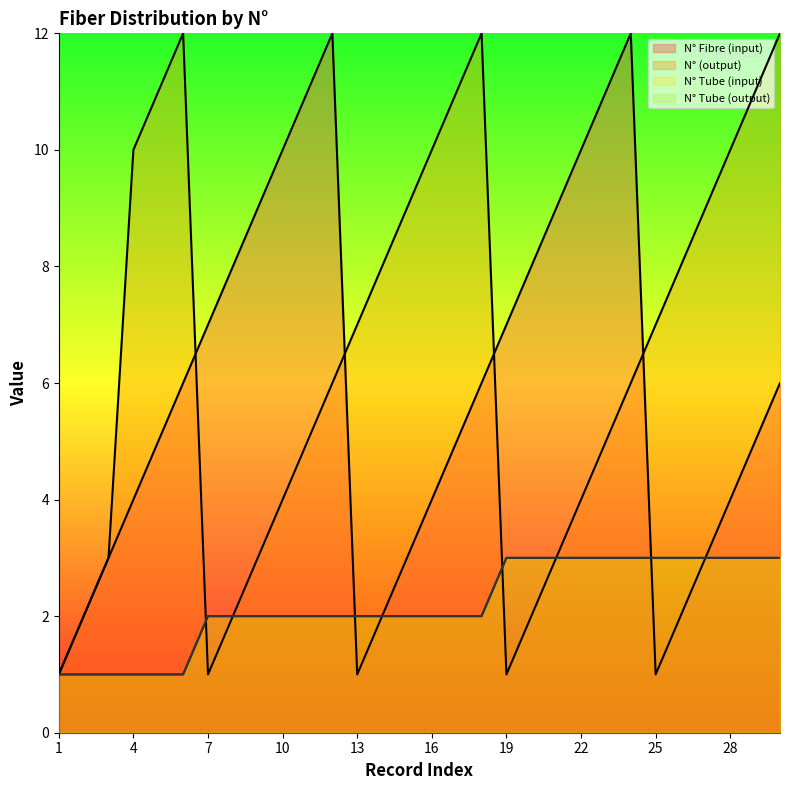

Reading left to right, extract all data points from this chart.

N° Fibre (input): 1=1	2=2	3=3	4=4	5=5	6=6	7=7	8=8	9=9	10=10	11=11	12=12	13=1	14=2	15=3	16=4	17=5	18=6	19=7	20=8	21=9	22=10	23=11	24=12	25=1	26=2	27=3	28=4	29=5	30=6
N° (output): 1=1	2=2	3=3	4=10	5=11	6=12	7=1	8=2	9=3	10=4	11=5	12=6	13=7	14=8	15=9	16=10	17=11	18=12	19=1	20=2	21=3	22=4	23=5	24=6	25=7	26=8	27=9	28=10	29=11	30=12
N° Tube (input): 1=1	2=1	3=1	4=1	5=1	6=1	7=2	8=2	9=2	10=2	11=2	12=2	13=2	14=2	15=2	16=2	17=2	18=2	19=3	20=3	21=3	22=3	23=3	24=3	25=3	26=3	27=3	28=3	29=3	30=3
N° Tube (output): 1=1	2=1	3=1	4=1	5=1	6=1	7=2	8=2	9=2	10=2	11=2	12=2	13=2	14=2	15=2	16=2	17=2	18=2	19=3	20=3	21=3	22=3	23=3	24=3	25=3	26=3	27=3	28=3	29=3	30=3